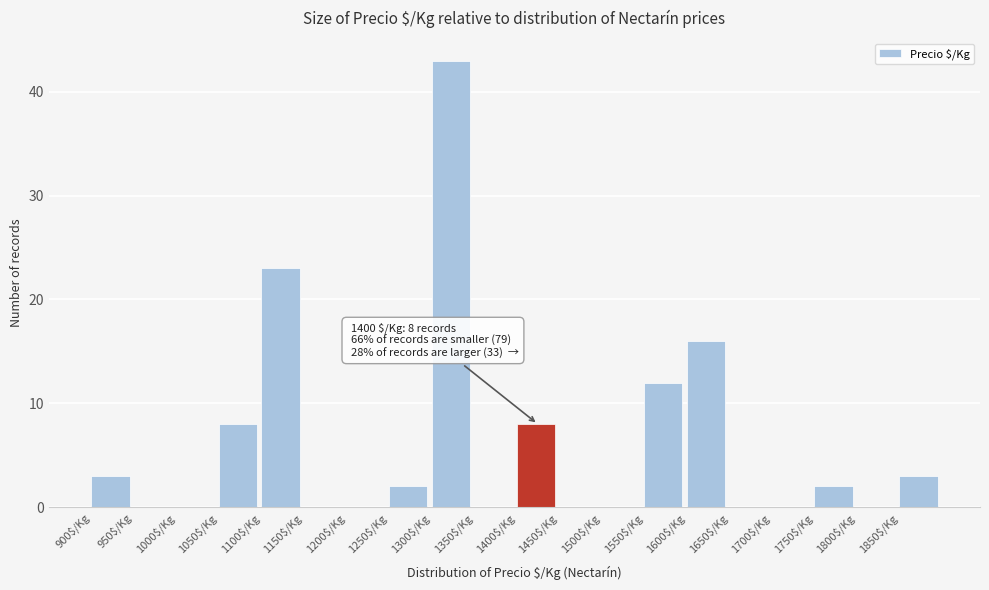

Over which range of the x-axis is the bar tallest?

1300 to 1350